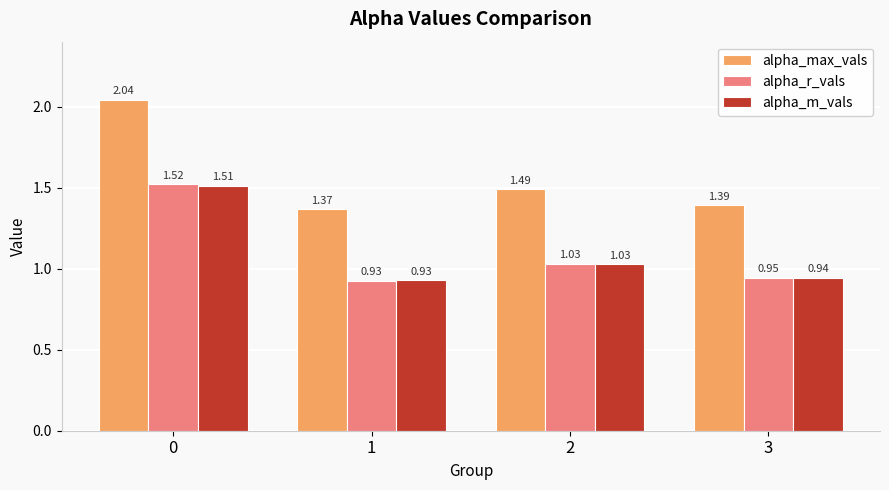

Rank the categories by alpha_max_vals value from highest to lowest.

0, 2, 3, 1